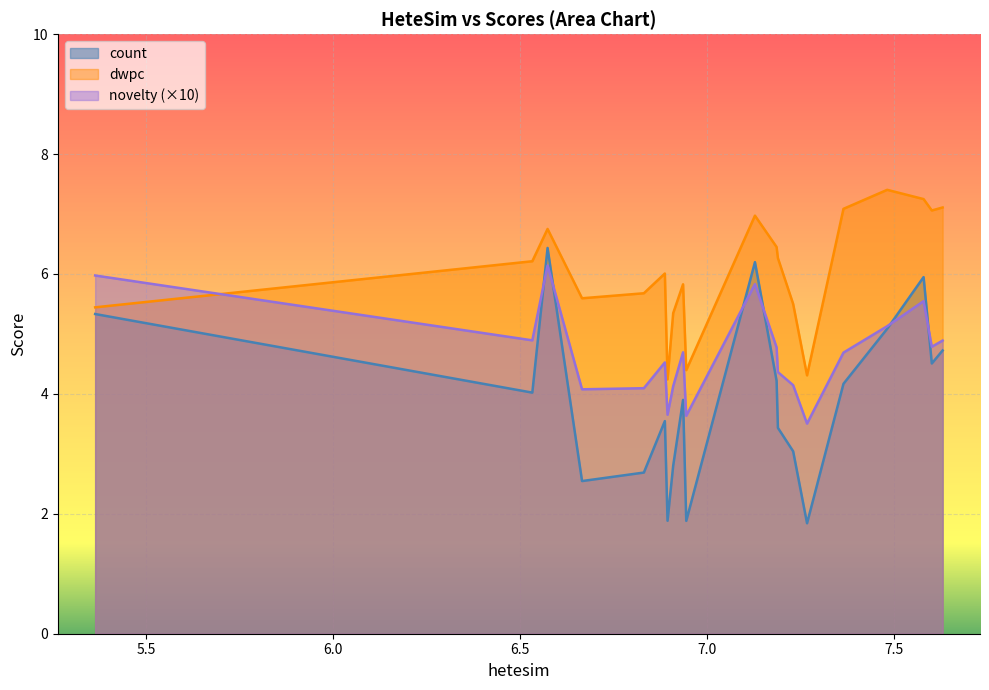

True or false: dwpc has a value of 7.0 at 7.129256109451664.

True